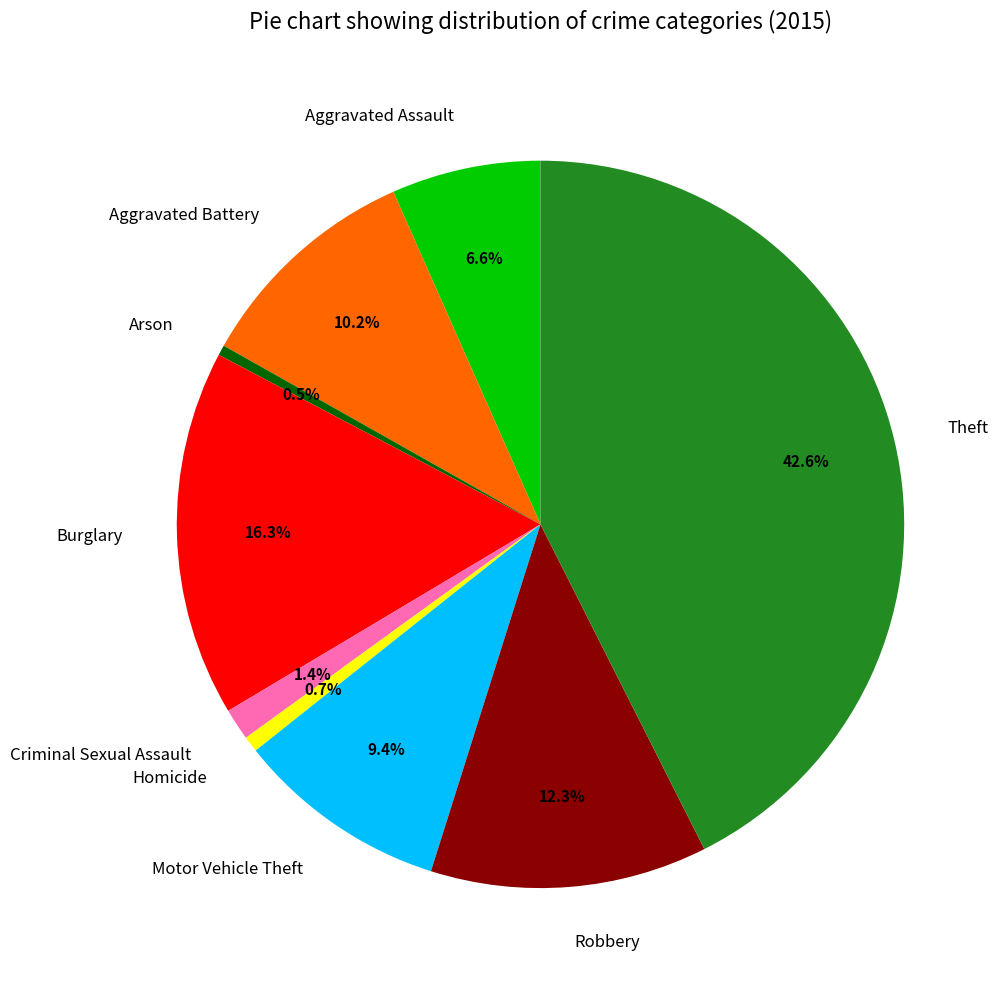

What portion of the pie excludes Arson?

99.5%